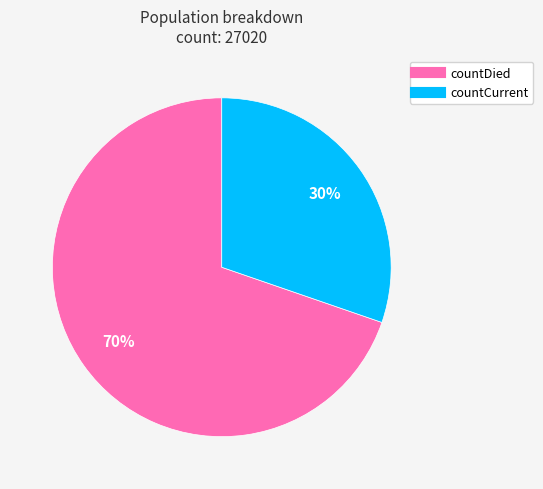

What is the majority slice?

countDied